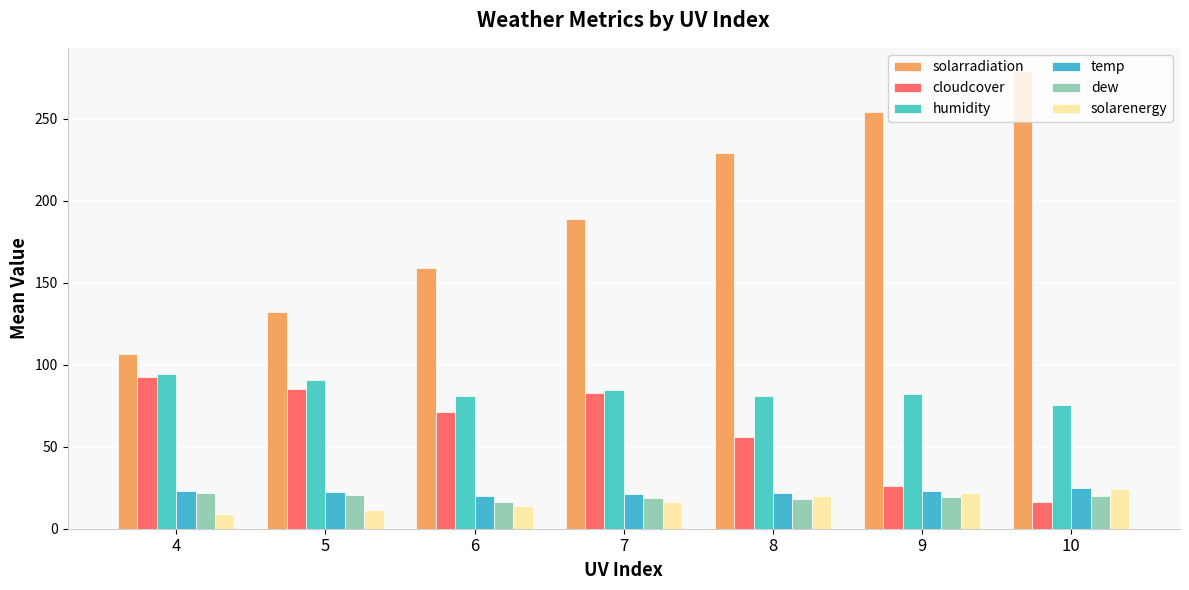

Reading left to right, what are all the values shown in this chart?

solarradiation: 106.7	132.0	159.0	188.8	229.1	254.1	279.3
cloudcover: 92.5	85.2	71.0	82.7	55.8	26.0	16.2
humidity: 94.2	90.8	81.1	84.8	80.8	81.9	75.7
temp: 22.8	22.3	20.1	21.4	21.5	22.9	24.8
dew: 21.9	20.7	16.6	18.6	17.9	19.5	20.1
solarenergy: 9.1	11.4	13.6	16.3	19.8	21.9	24.0